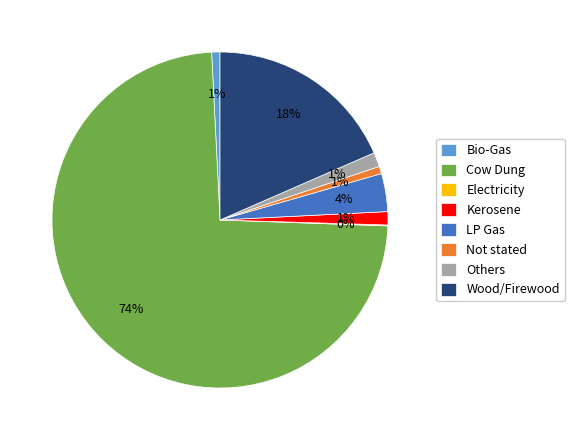

What is the largest slice in the pie chart?

Cow Dung